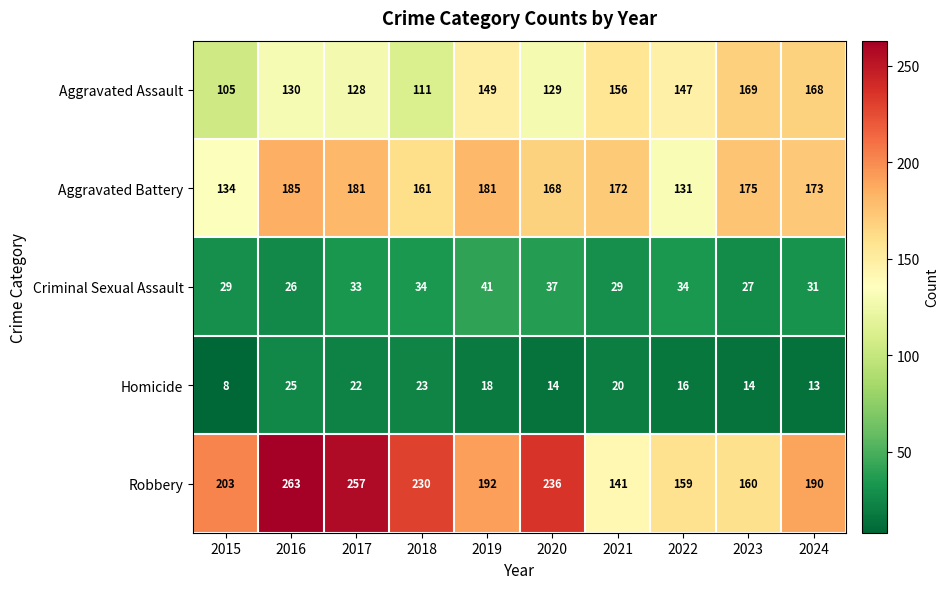

Between 2021 and 2024, which series saw the biggest shift?

Robbery